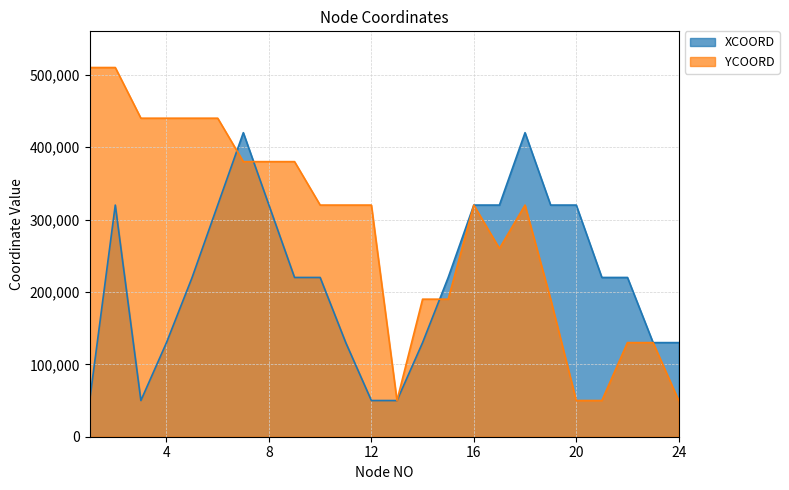

Reading left to right, extract all data points from this chart.

XCOORD: 50000	320000	50000	130000	220000	320000	420000	320000	220000	220000	130000	50000	50000	130000	220000	320000	320000	420000	320000	320000	220000	220000	130000	130000
YCOORD: 510000	510000	440000	440000	440000	440000	380000	380000	380000	320000	320000	320000	50000	190000	190000	320000	260000	320000	190000	50000	50000	130000	130000	50000